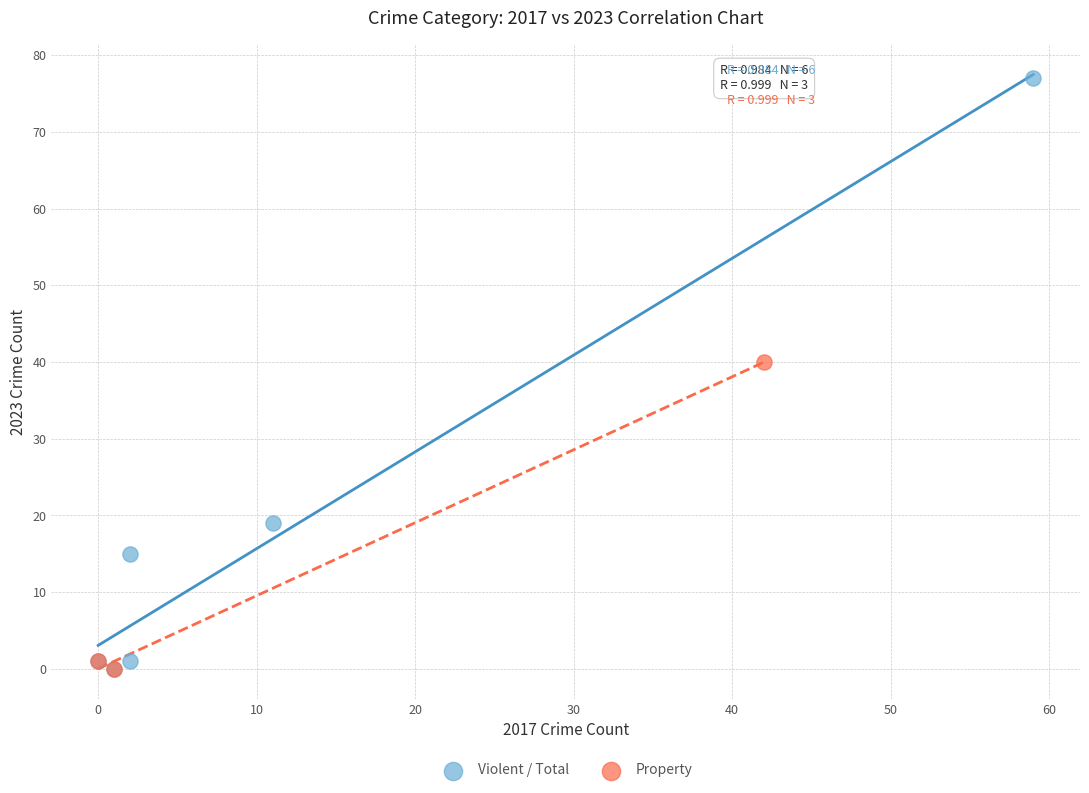

Which series reaches the maximum Y coordinate?

Violent / Total